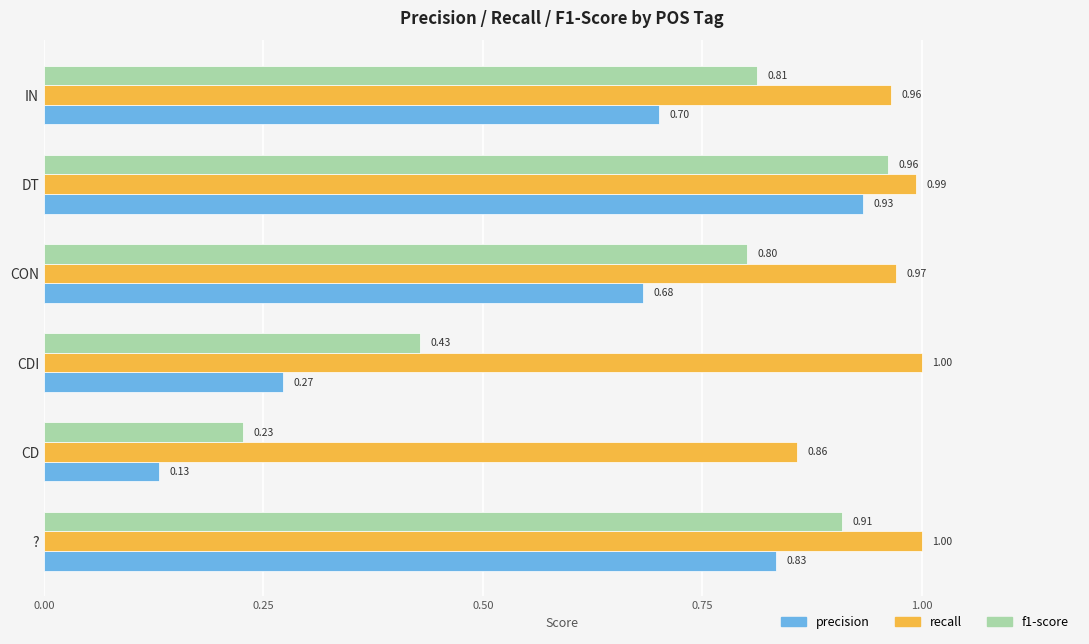

Is the value of recall at ? greater than the value of f1-score at CON?

Yes